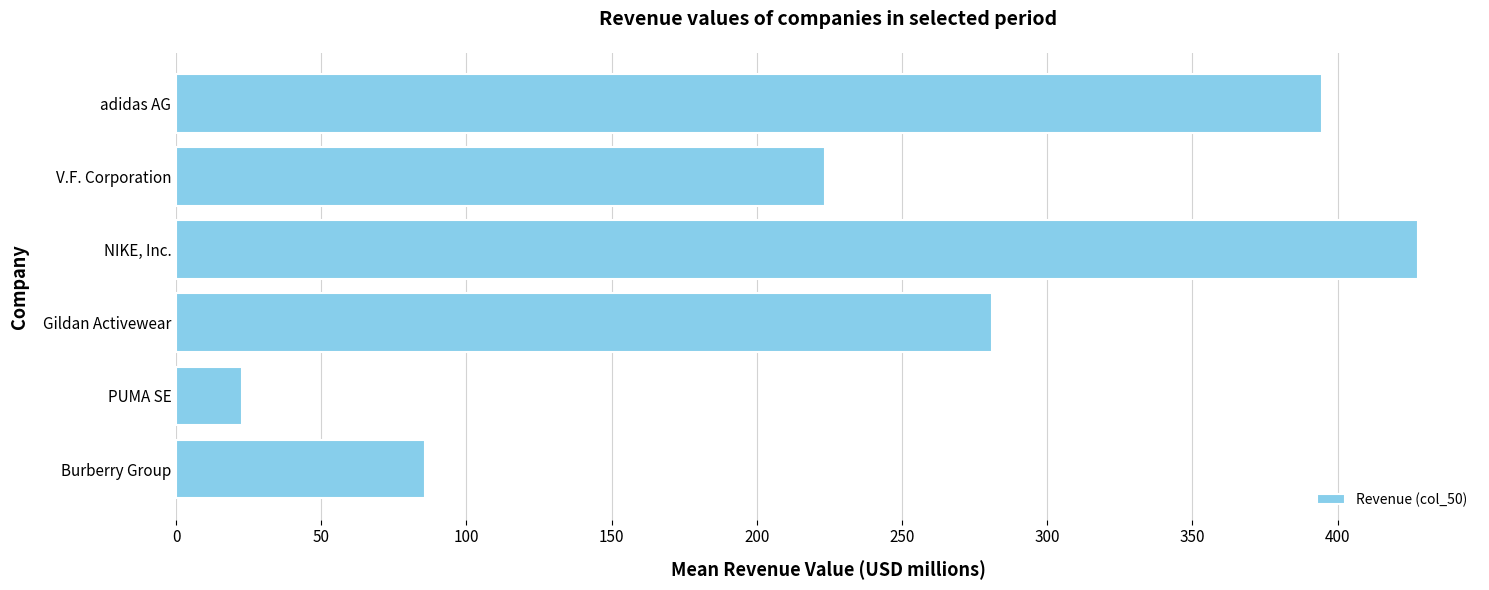

Rank the categories by value from lowest to highest.

PUMA SE, Burberry Group, V.F. Corporation, Gildan Activewear, adidas AG, NIKE, Inc.